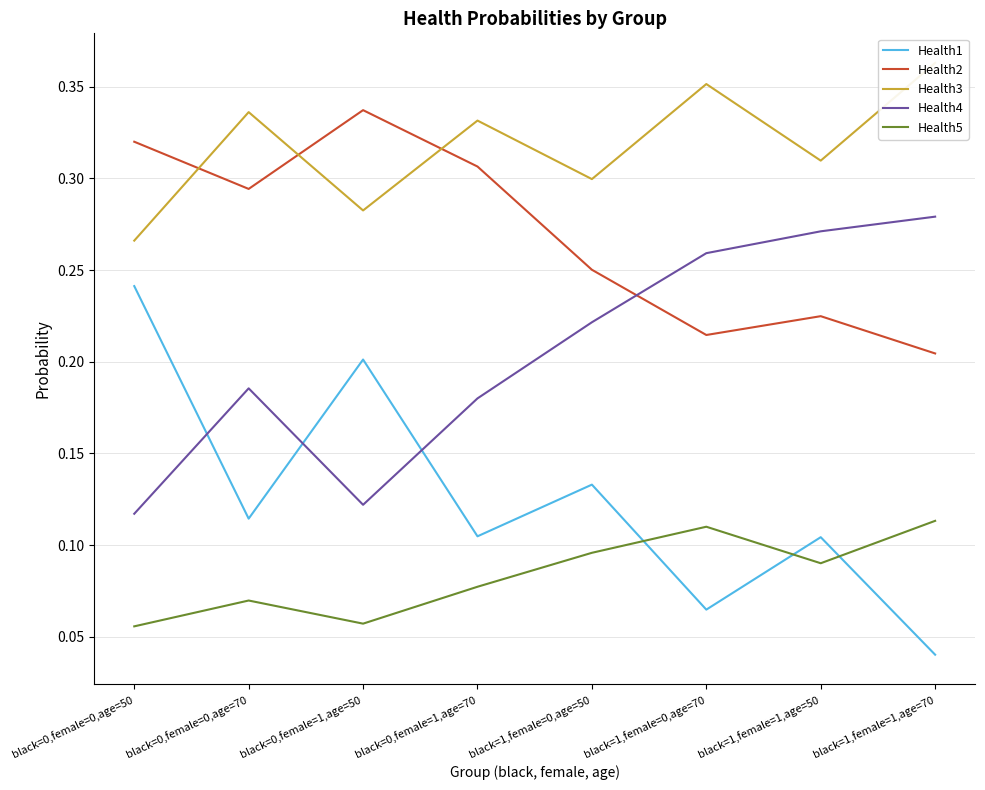

Reading left to right, what are all the values shown in this chart?

Health1: black=0,female=0,age=50=0.2	black=0,female=0,age=70=0.1	black=0,female=1,age=50=0.2	black=0,female=1,age=70=0.1	black=1,female=0,age=50=0.1	black=1,female=0,age=70=0.1	black=1,female=1,age=50=0.1	black=1,female=1,age=70=0.0
Health2: black=0,female=0,age=50=0.3	black=0,female=0,age=70=0.3	black=0,female=1,age=50=0.3	black=0,female=1,age=70=0.3	black=1,female=0,age=50=0.3	black=1,female=0,age=70=0.2	black=1,female=1,age=50=0.2	black=1,female=1,age=70=0.2
Health3: black=0,female=0,age=50=0.3	black=0,female=0,age=70=0.3	black=0,female=1,age=50=0.3	black=0,female=1,age=70=0.3	black=1,female=0,age=50=0.3	black=1,female=0,age=70=0.4	black=1,female=1,age=50=0.3	black=1,female=1,age=70=0.4
Health4: black=0,female=0,age=50=0.1	black=0,female=0,age=70=0.2	black=0,female=1,age=50=0.1	black=0,female=1,age=70=0.2	black=1,female=0,age=50=0.2	black=1,female=0,age=70=0.3	black=1,female=1,age=50=0.3	black=1,female=1,age=70=0.3
Health5: black=0,female=0,age=50=0.1	black=0,female=0,age=70=0.1	black=0,female=1,age=50=0.1	black=0,female=1,age=70=0.1	black=1,female=0,age=50=0.1	black=1,female=0,age=70=0.1	black=1,female=1,age=50=0.1	black=1,female=1,age=70=0.1